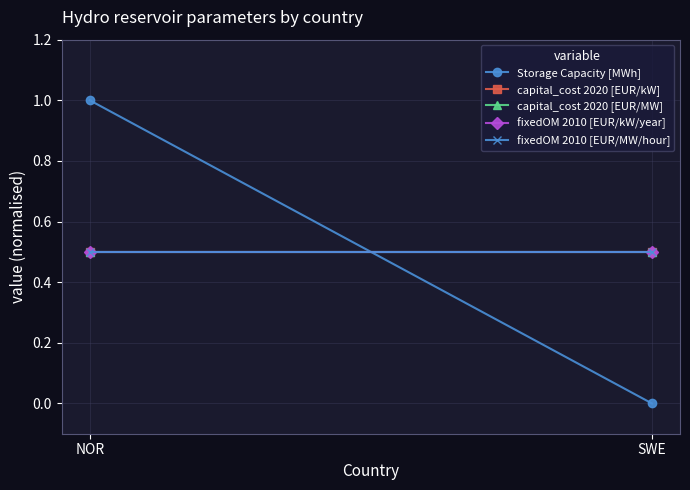

Count the number of categories in the chart.

2